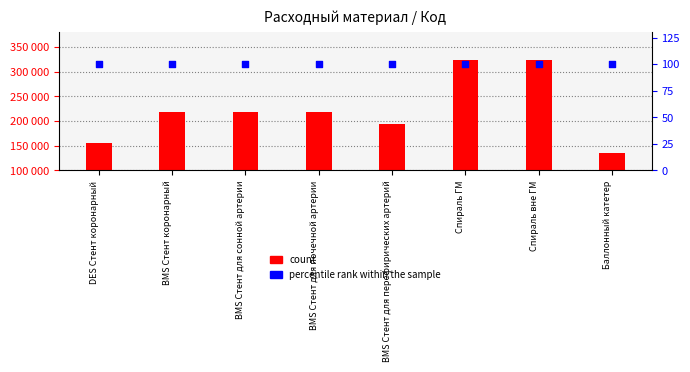

At which category is the sum across all series the highest?

Спираль вне ГМ